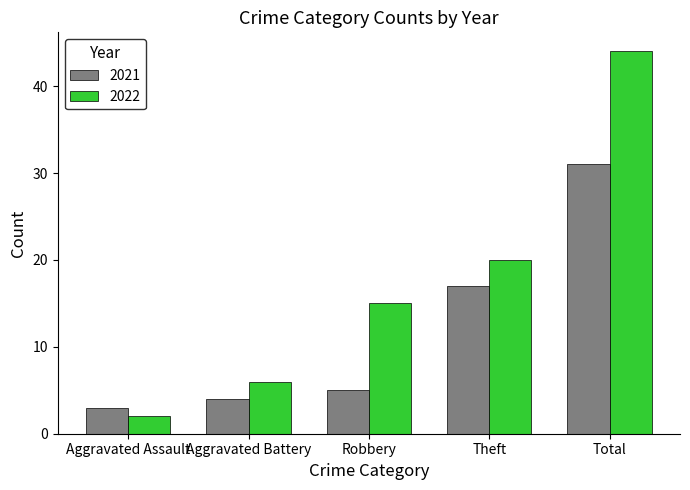

Are the bars grouped side by side (vs. stacked)?

Yes